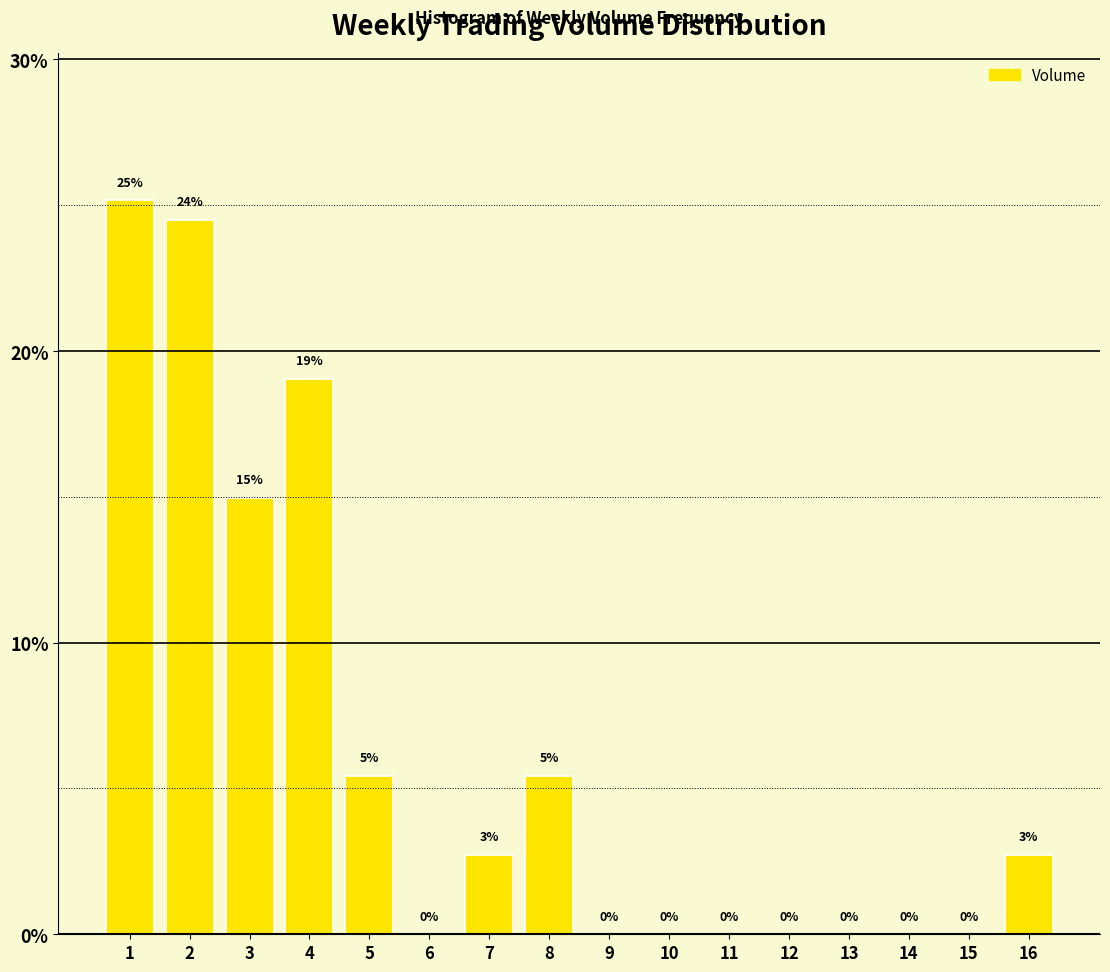

What is the maximum value shown in the chart?

25.2